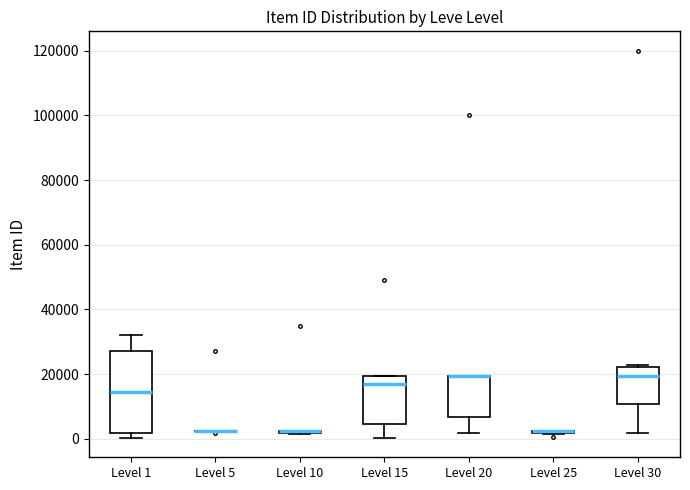

Comparing the boxes themselves (not the whiskers), which one is the tallest?

Level 1